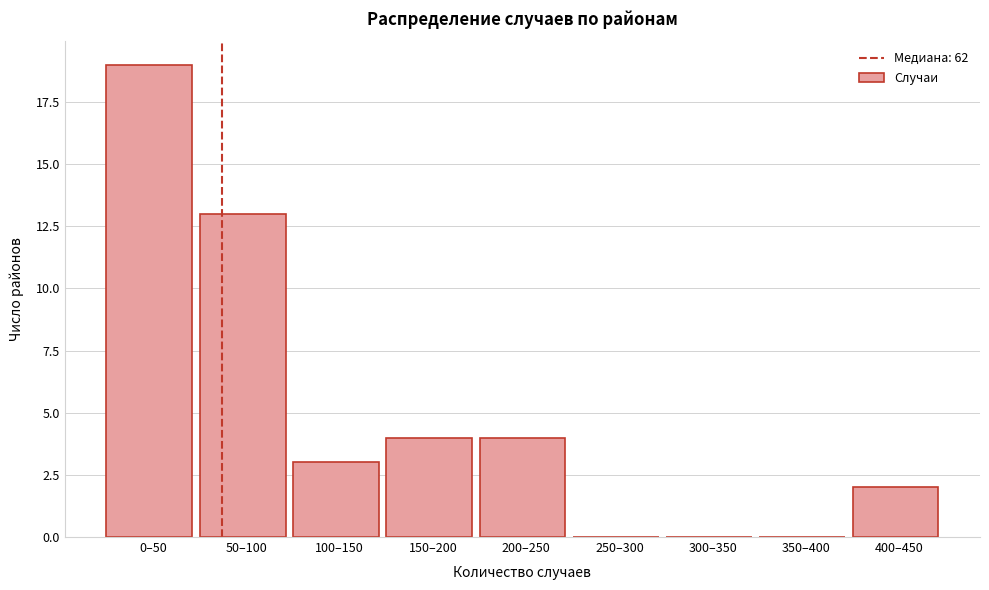

Reading left to right, what are all the values shown in this chart?

0–50=19	50–100=13	100–150=3	150–200=4	200–250=4	250–300=0	300–350=0	350–400=0	400–450=2